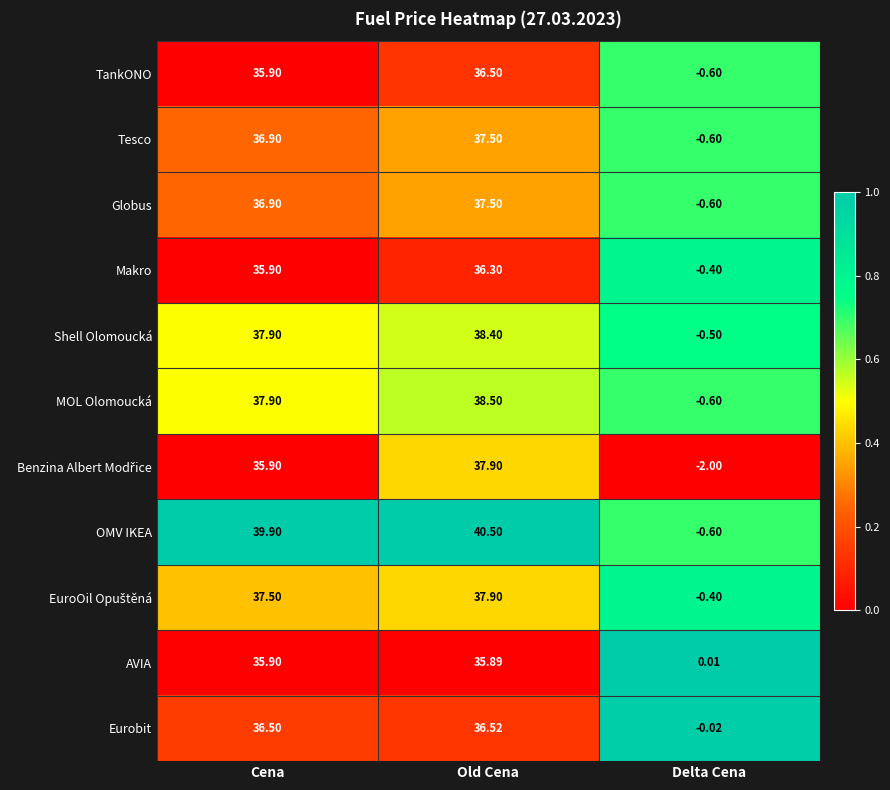

Is the value of TankONO at Delta Cena greater than the value of OMV IKEA at Old Cena?

No